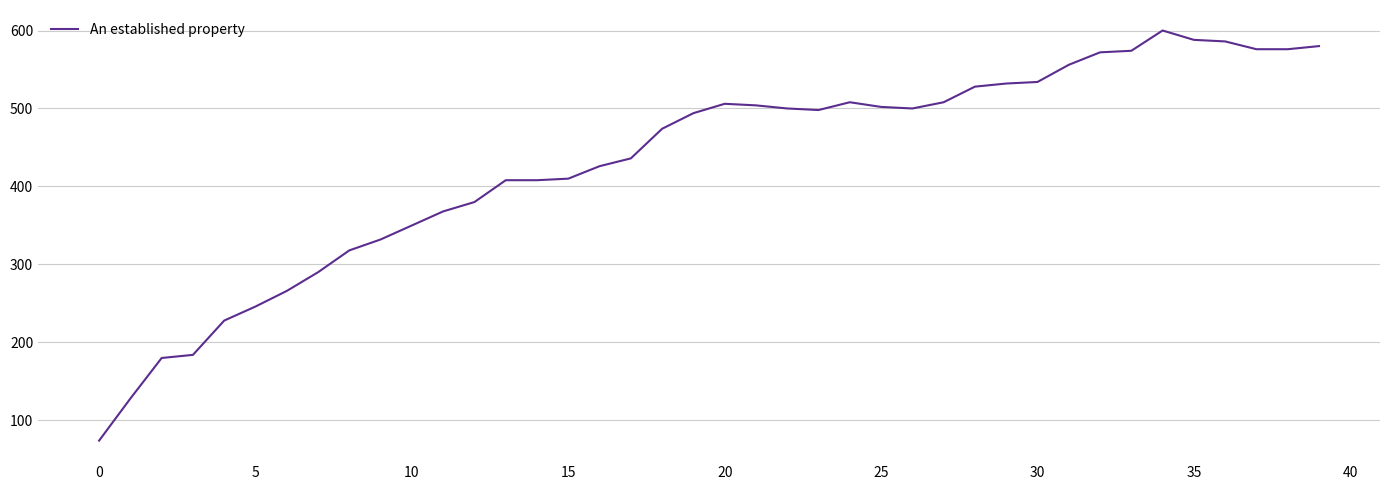

What is the maximum value shown in the chart?

600